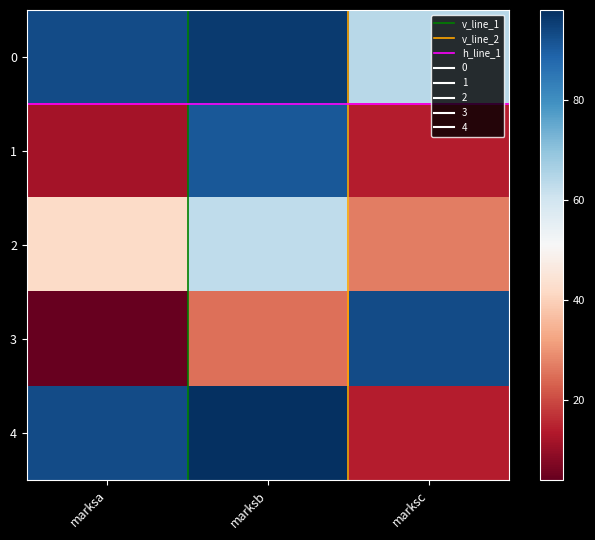

What value does the 4 series have at marksc, to the nearest 5?

15